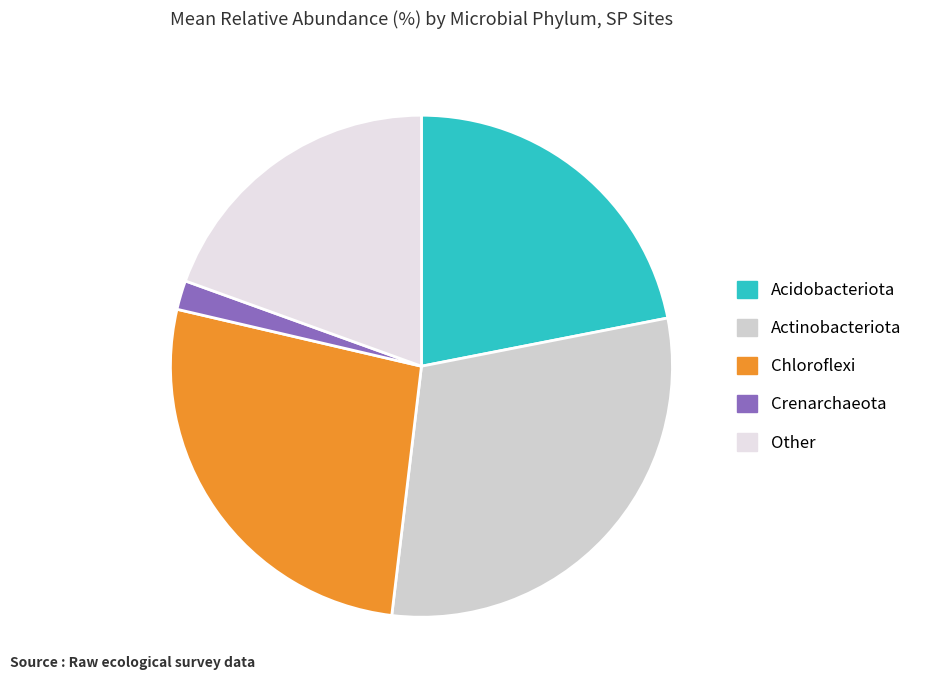

Count the number of slices in the pie.

5